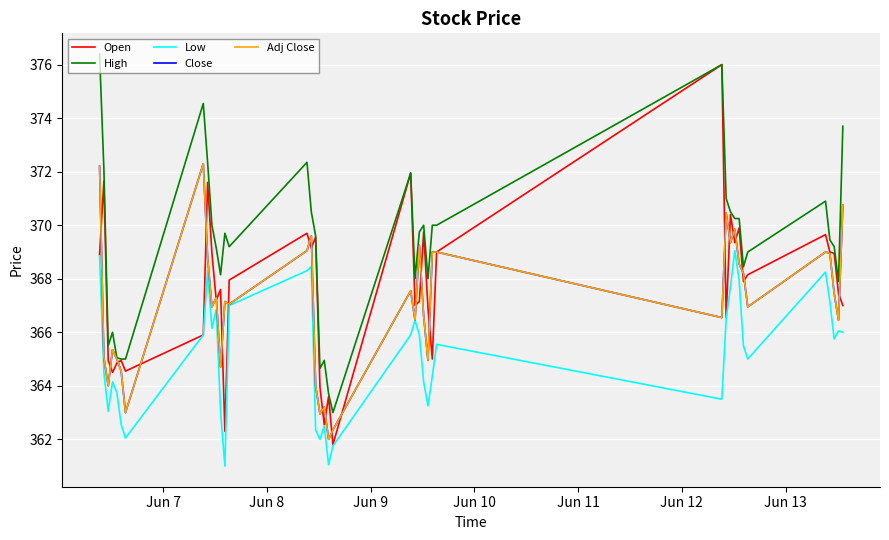

Is this an area chart (filled region under the line)?

No